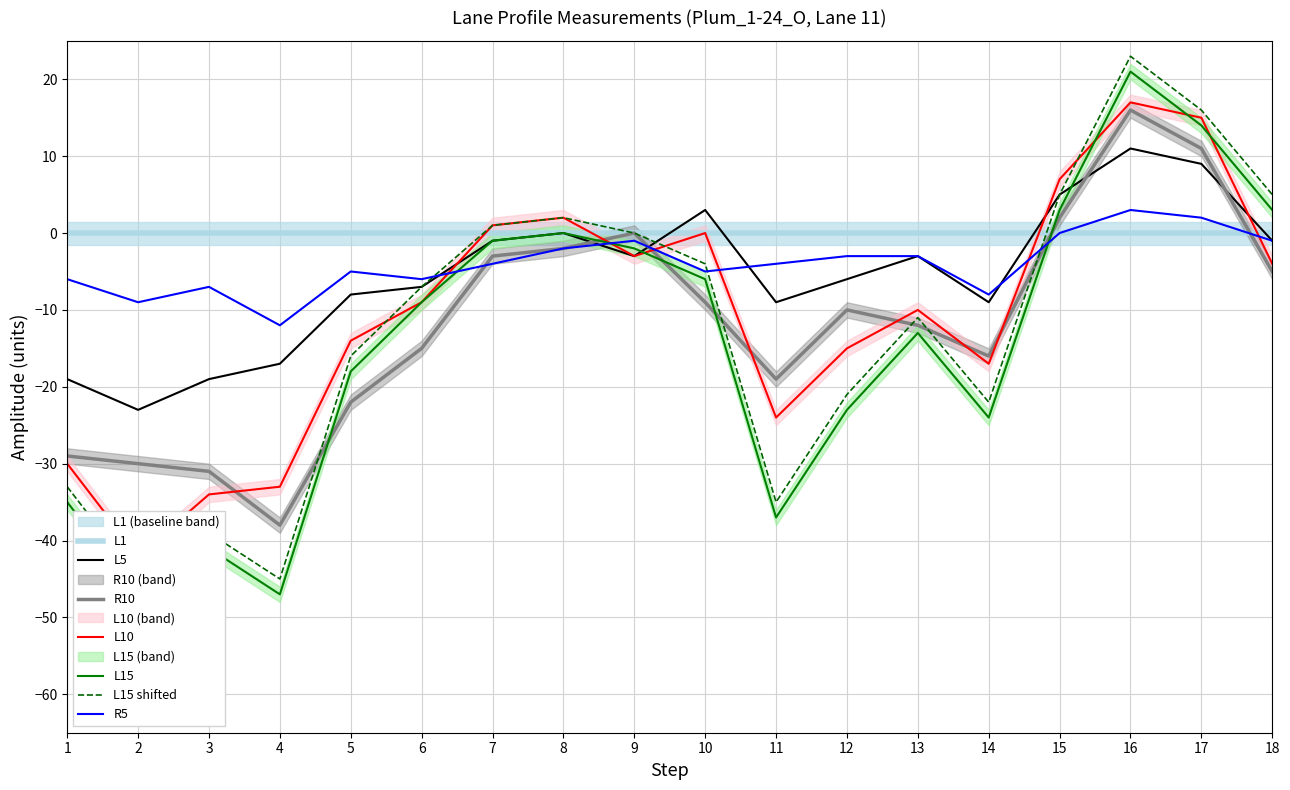

What is the average value of the L10 series?

-11